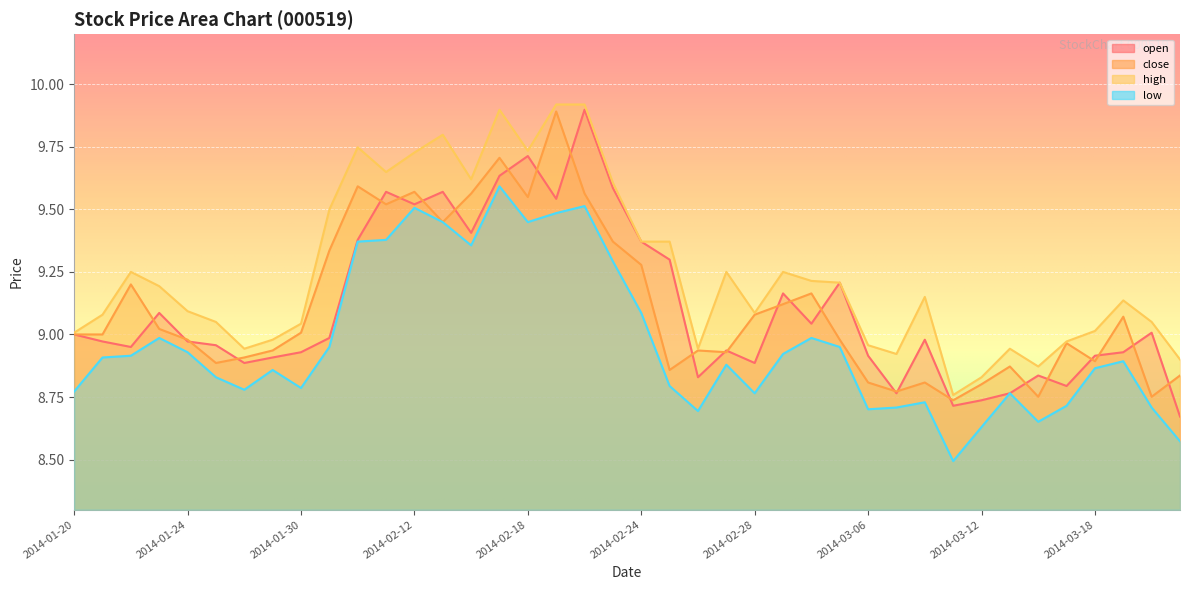

True or false: close has more than 0 points higher than both neighbors.

True